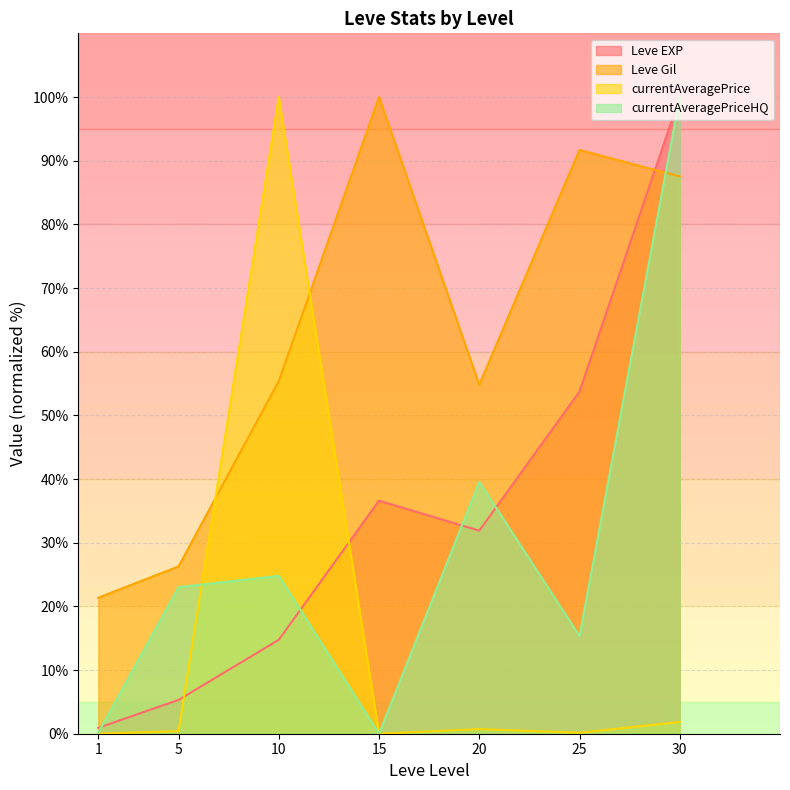

How many intersections are there between currentAveragePriceHQ and Leve EXP?

4